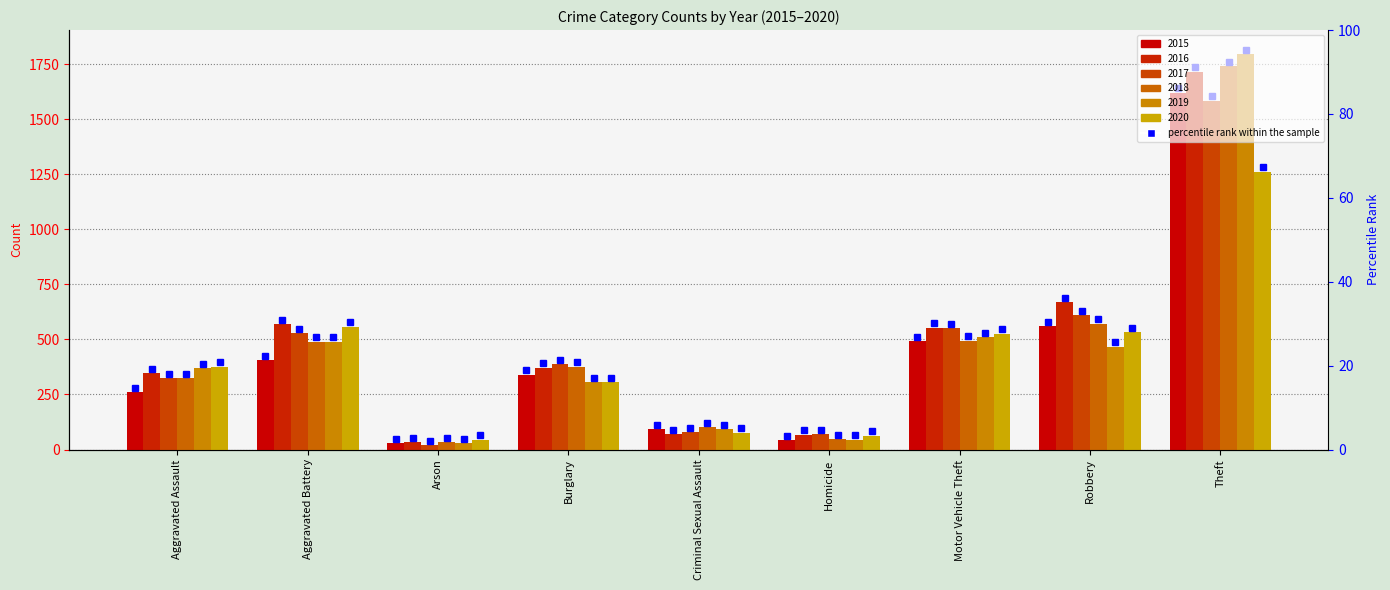

Between Aggravated Battery and Robbery, which series saw the biggest shift?

2015